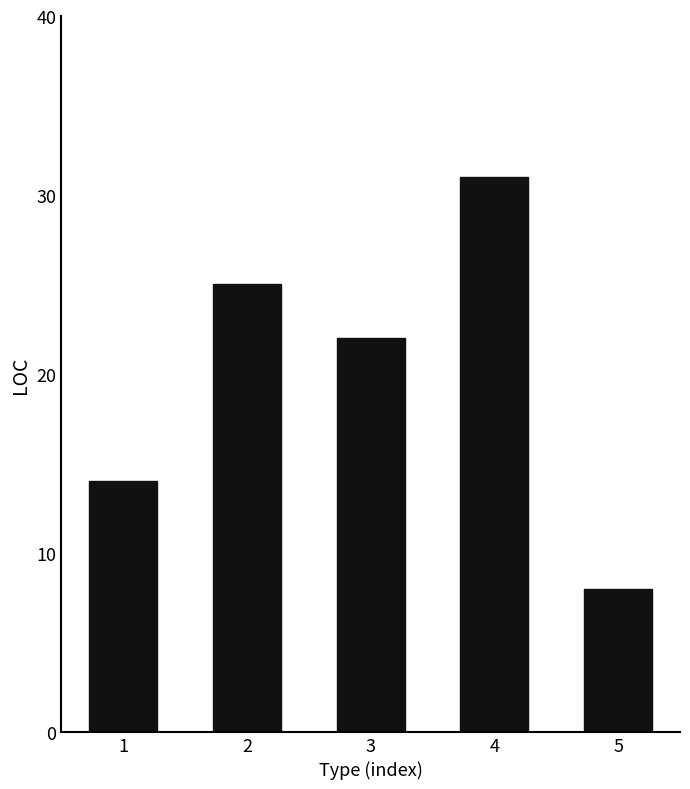

What is the change in value from 2 to 3?

-3